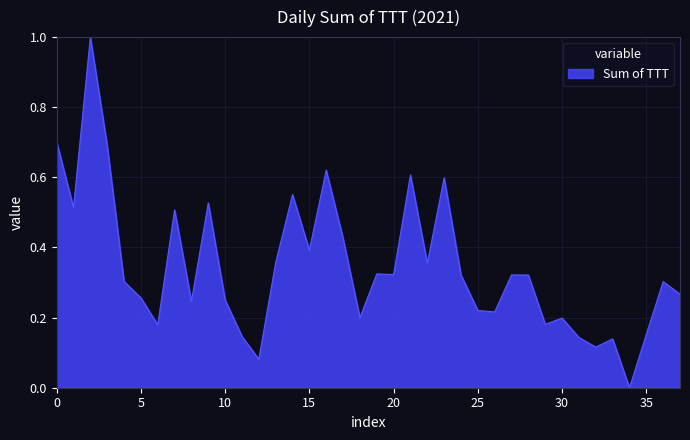

What is the maximum value shown in the chart?

1.0